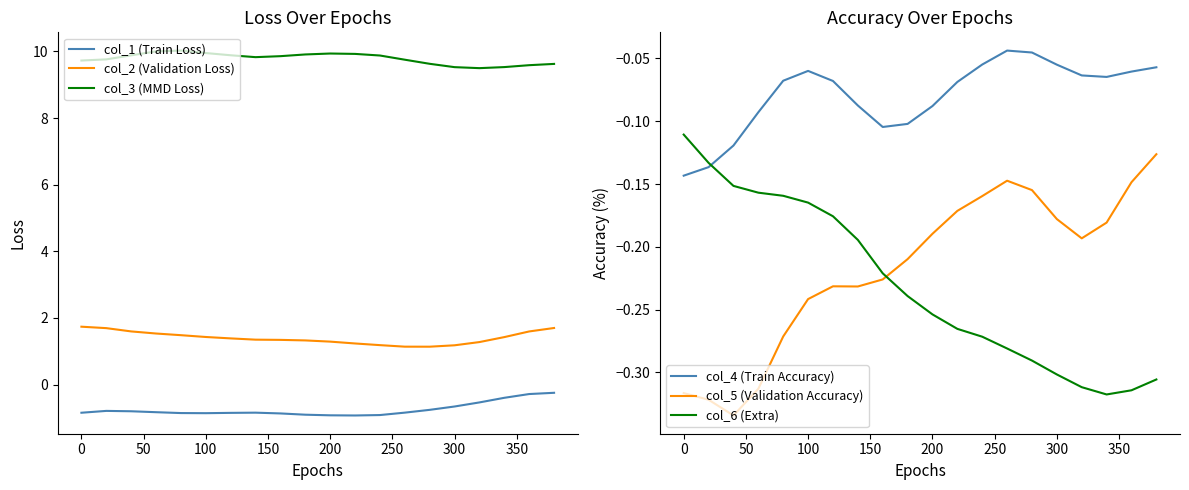

True or false: col_4 (Train Accuracy) has more than 0 points higher than both neighbors.

True